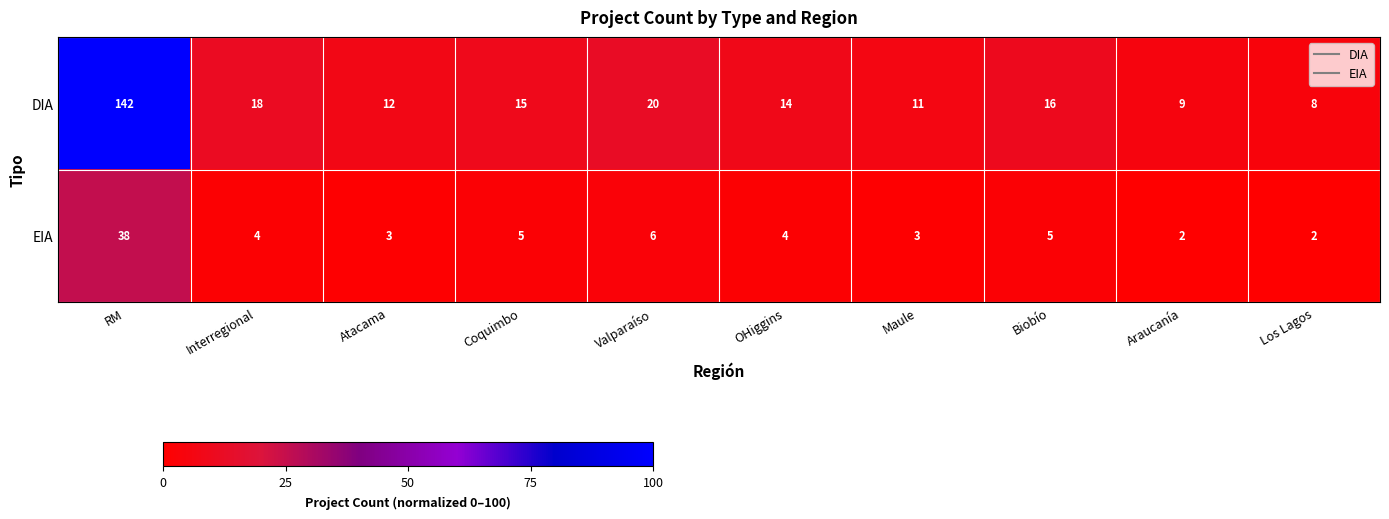

Count the number of categories in the chart.

10